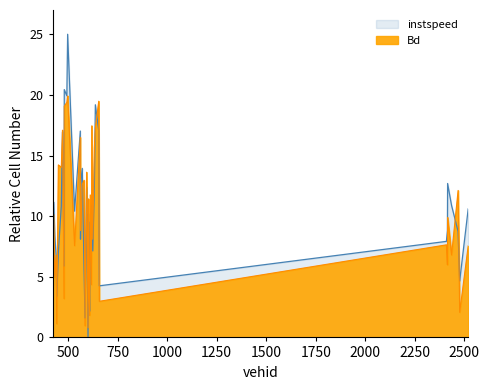

Is the value of instspeed at 423 greater than the value of Bd at 561?

No